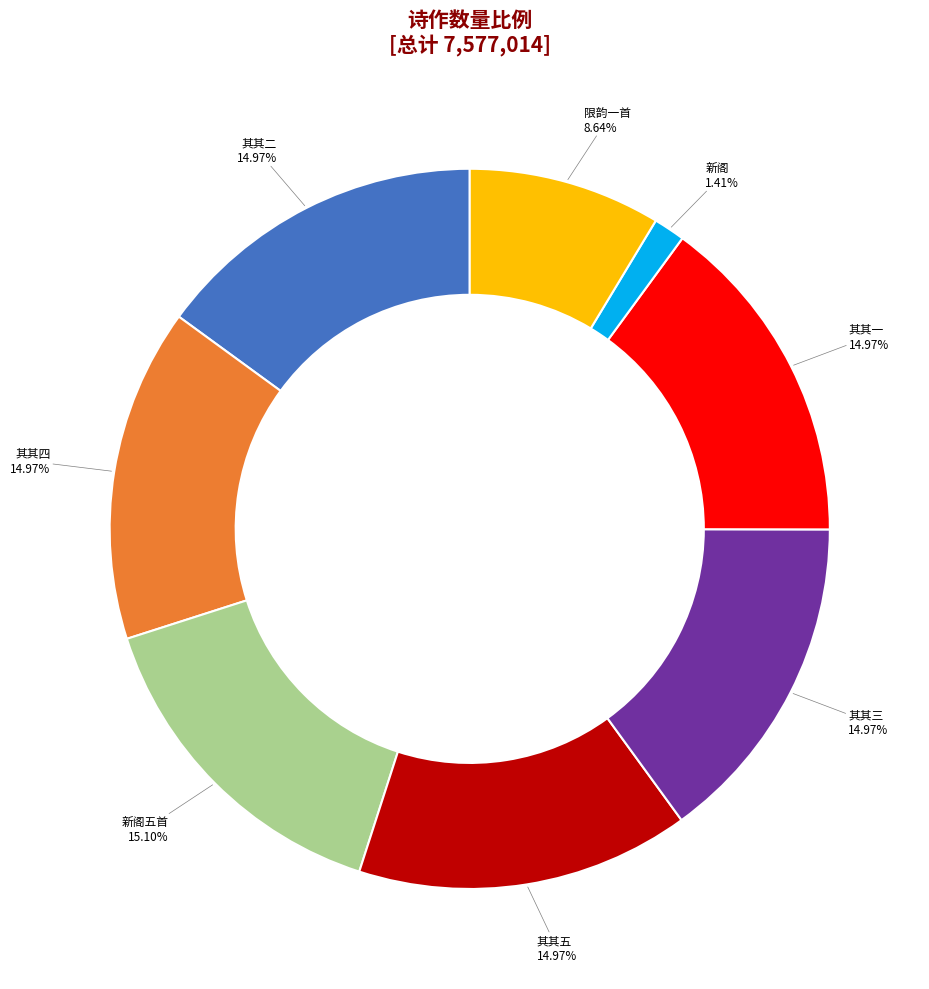

Is there any slice that represents more than half of the pie?

No